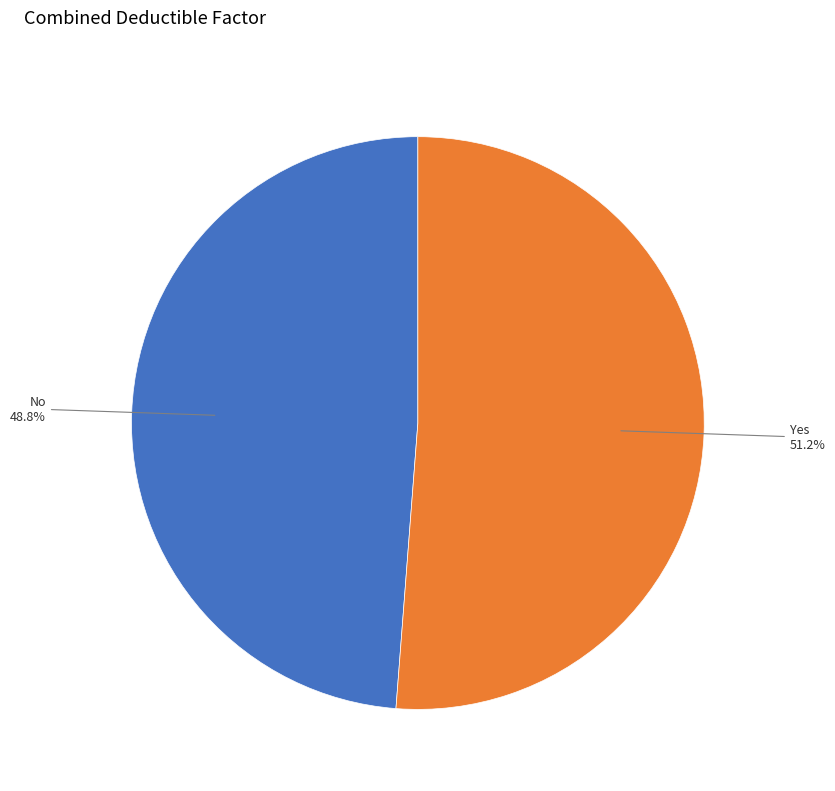

What is the total percentage of No and Yes?

100.0%